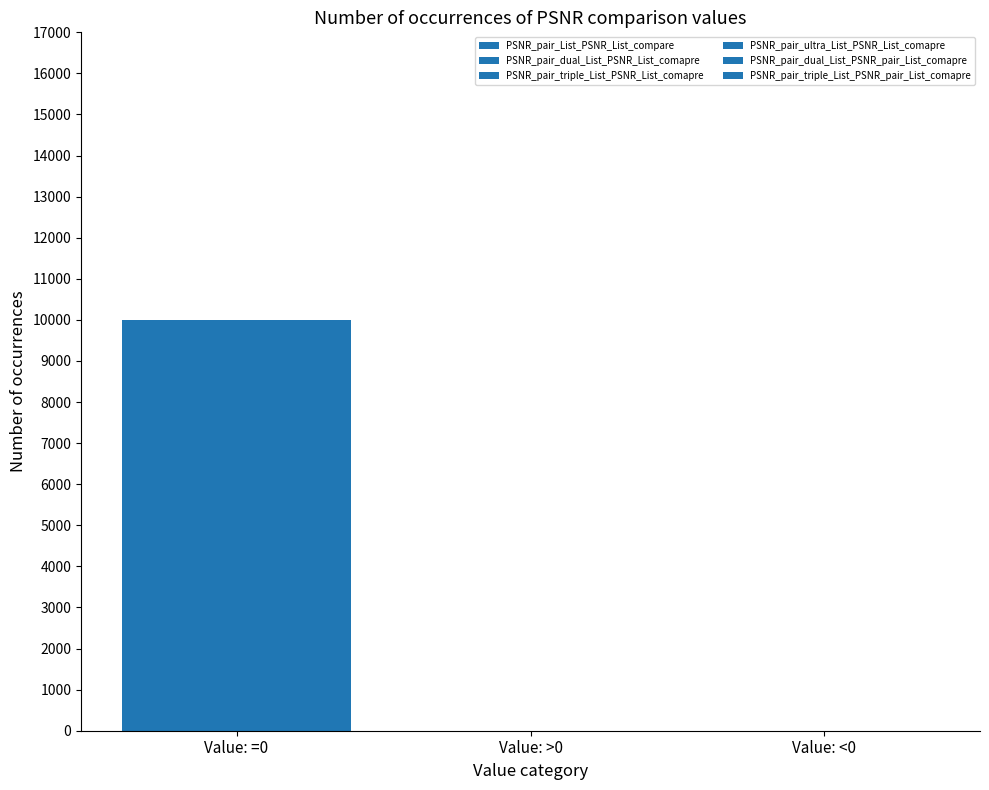

At which label is PSNR_pair_dual_List_PSNR_pair_List_comapre closest to 5000?

Value: =0